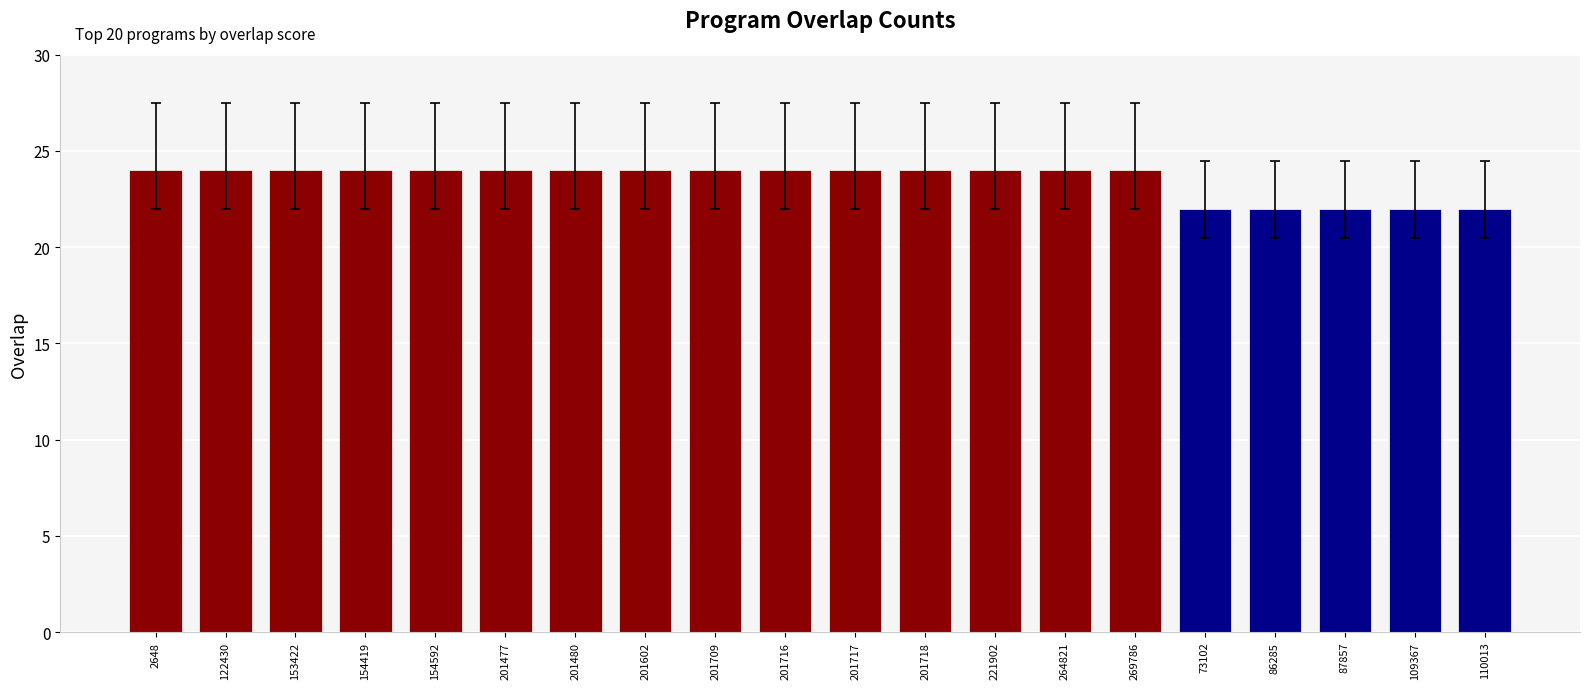

What is the sum of all values?

470